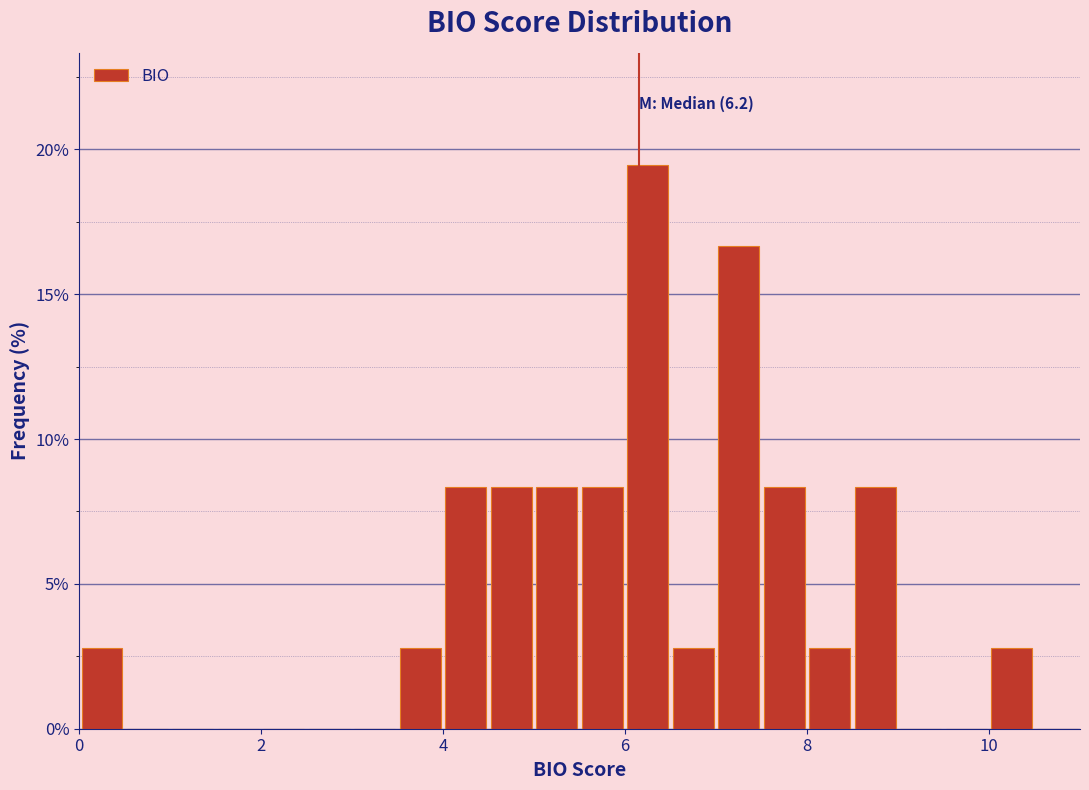

Read against the x-axis, roughly where is the centre of the tallest bar?

6.2